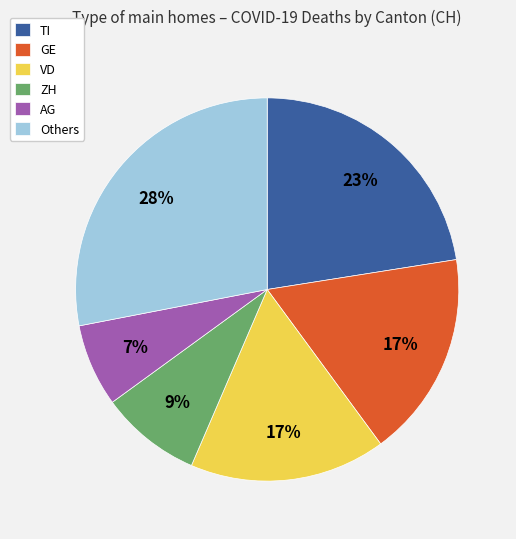

Which slice is the smallest?

AG